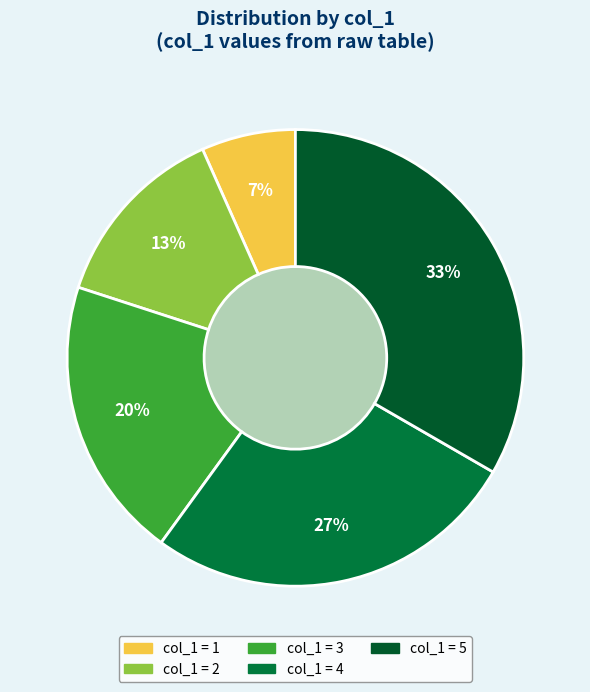

Which slice is the smallest?

1